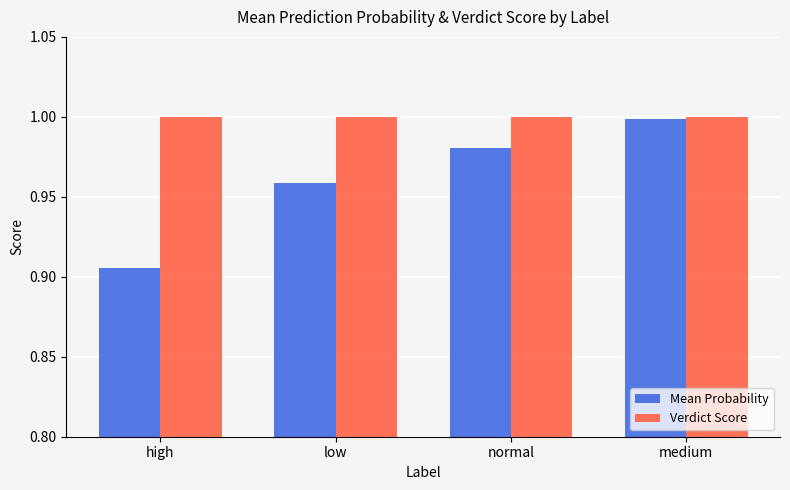

At which category does the chart reach its minimum across all series?

high